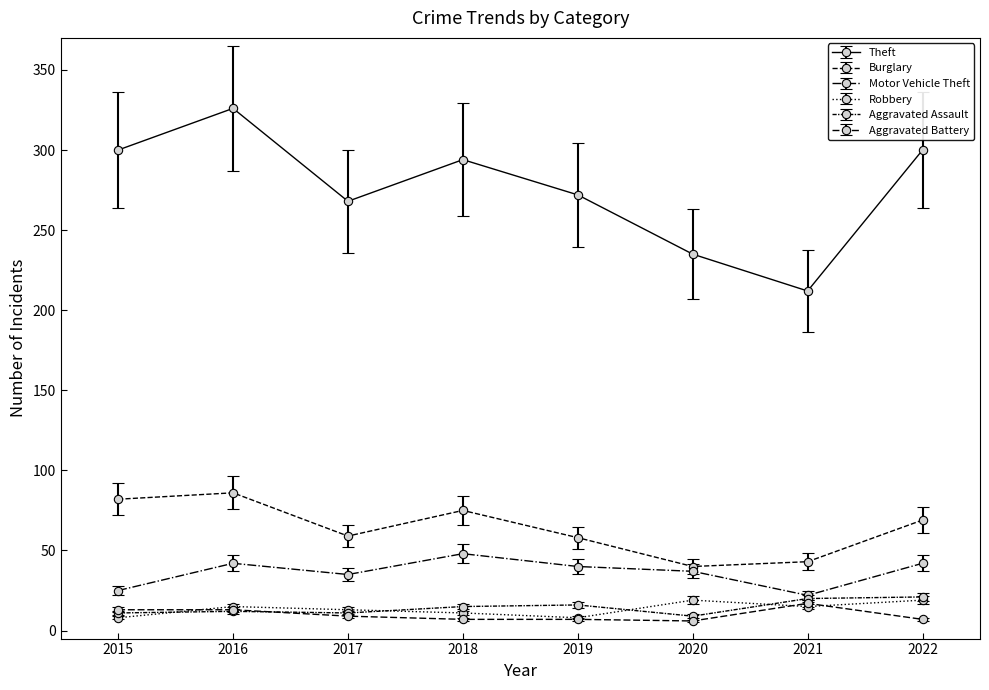

How many series are shown in this chart?

6